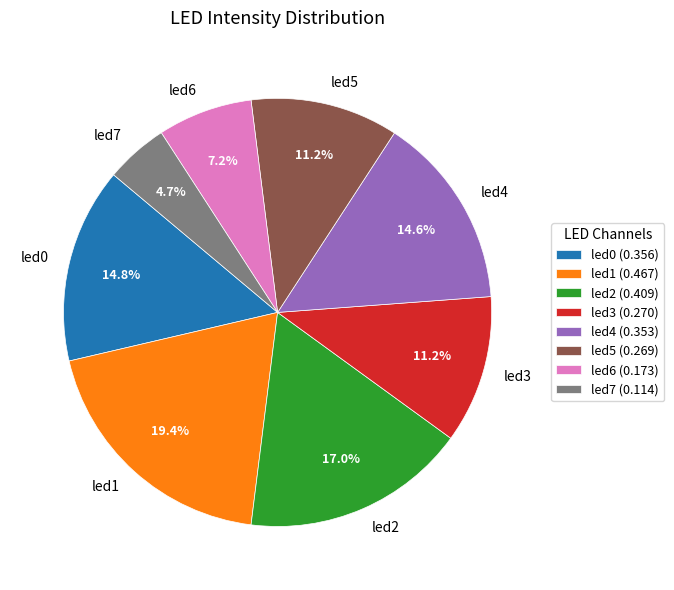

Does led3 represent more than half of the total?

No